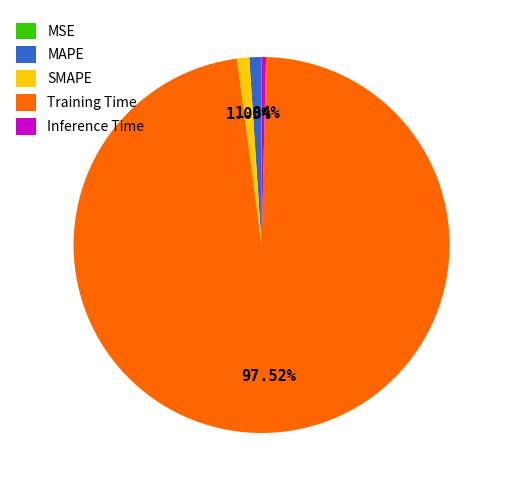

Which category accounts for the majority?

Training Time